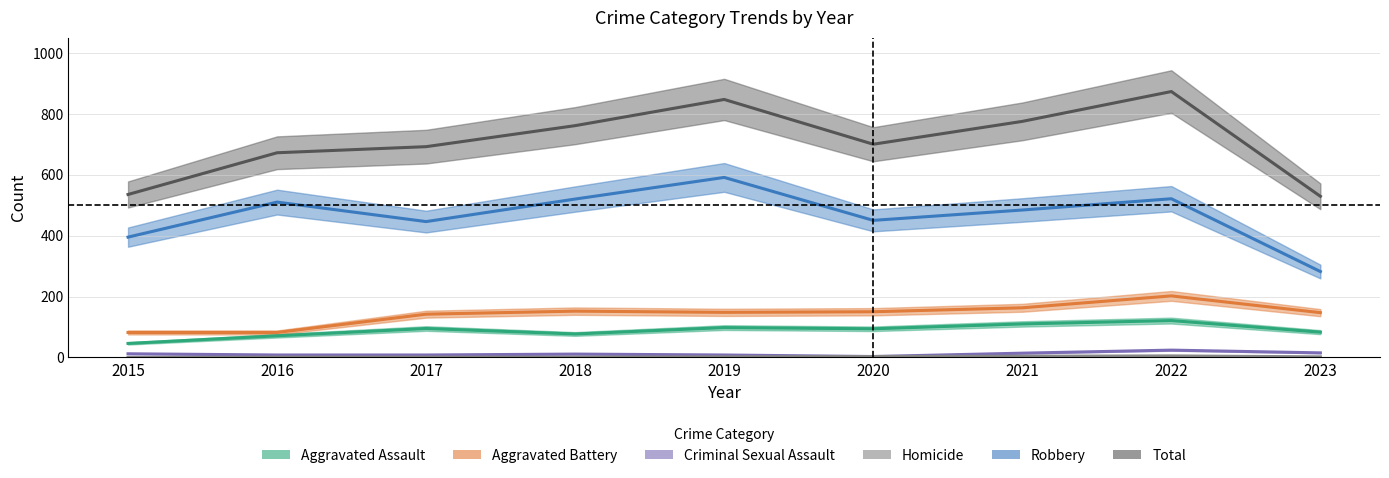

What is the difference between the maximum and second lowest values in the Aggravated Assault series?

50